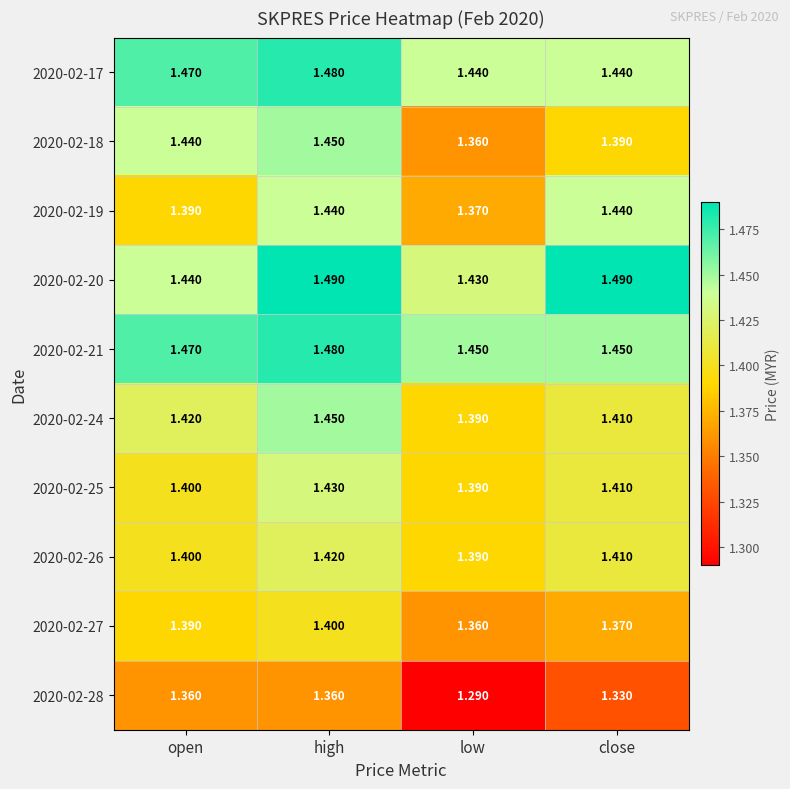

Which category has the lowest value in the 2020-02-18 series?

low